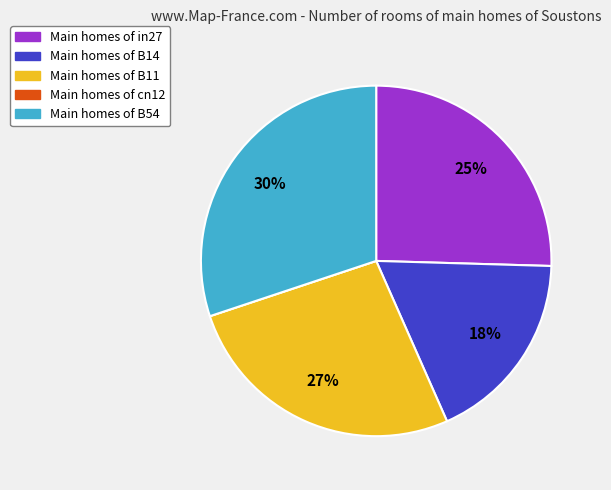

To the nearest percent, what is the average slice percentage?

20%